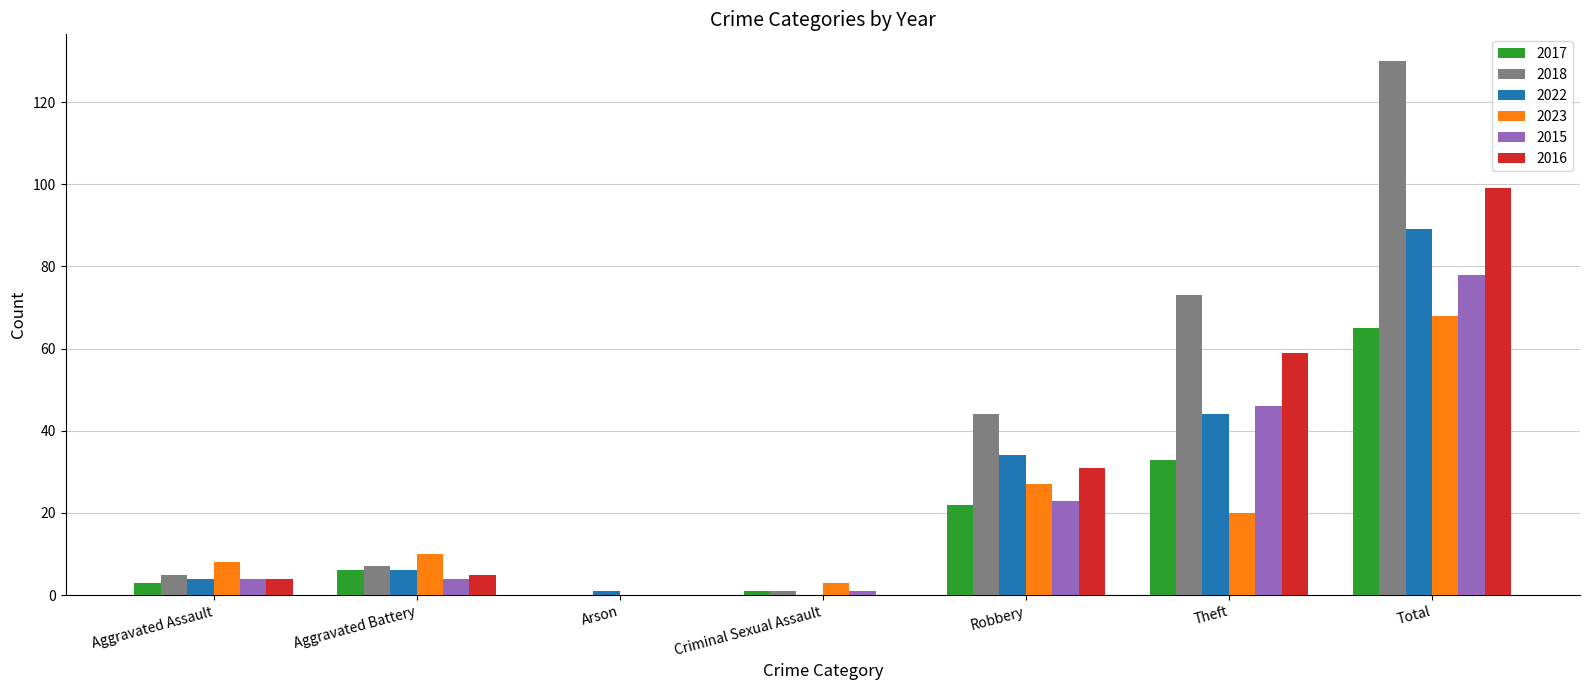

Which series changed the most between Theft and Total?

2018